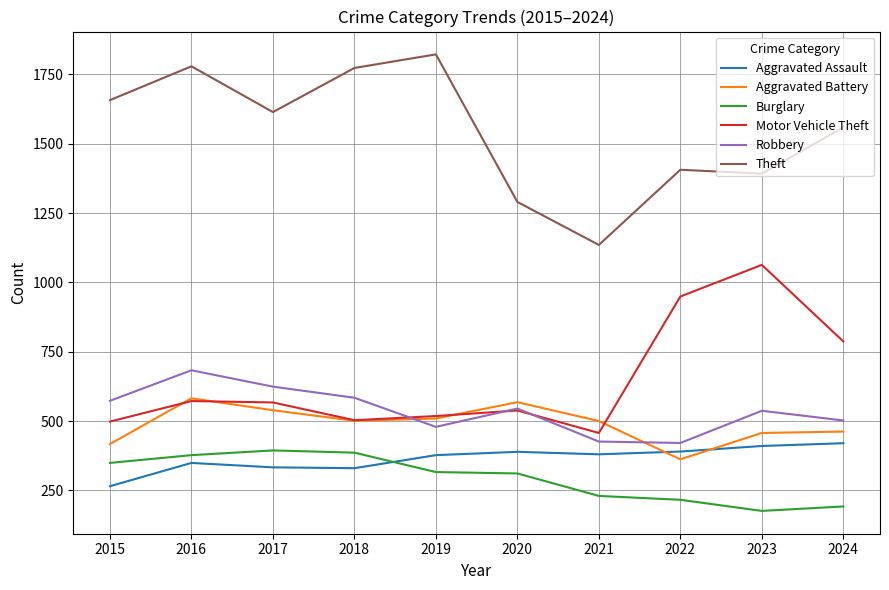

What is the difference between the maximum and minimum values in the Burglary series?

218